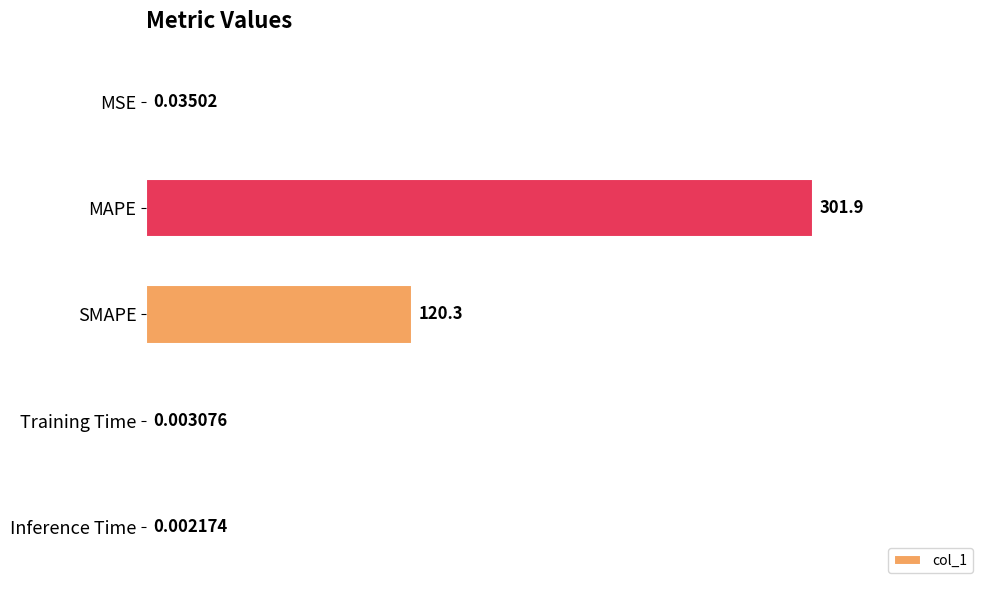

Where is the data nearest to the value 150?

SMAPE